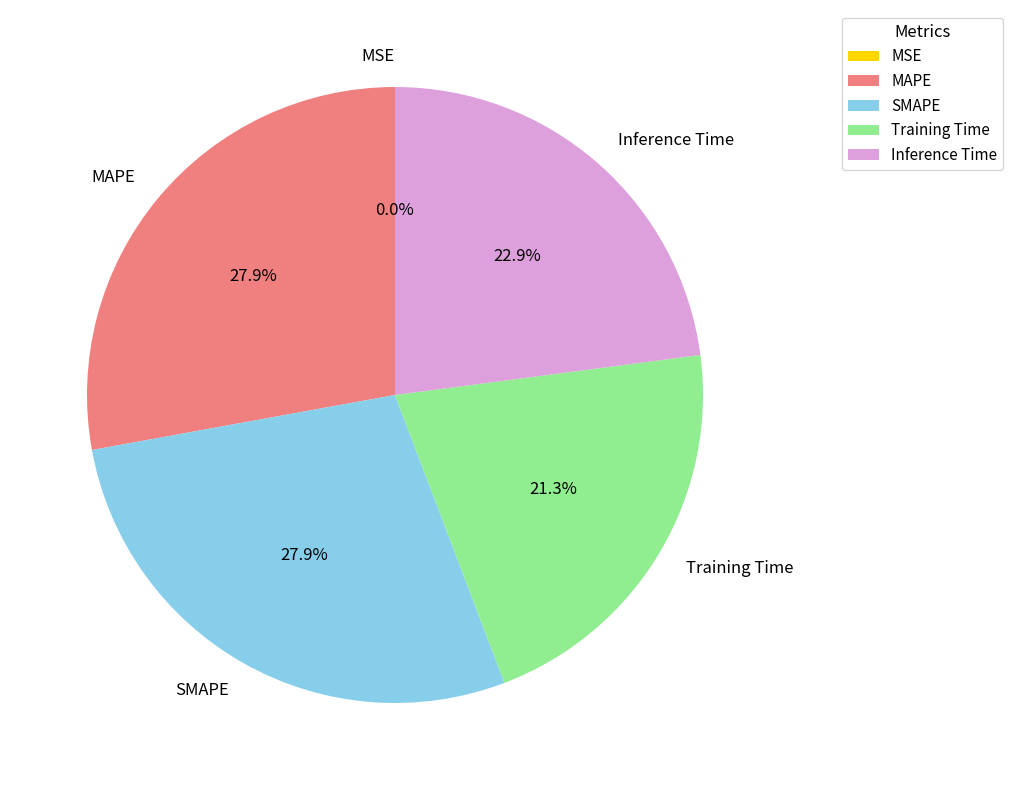

Between Inference Time and SMAPE, which is larger?

SMAPE